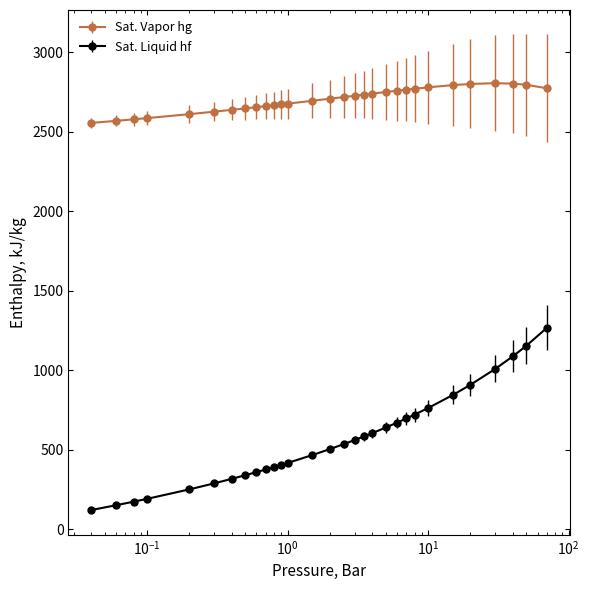

What is the highest value of the Sat. Vapor hg series?

2804.2